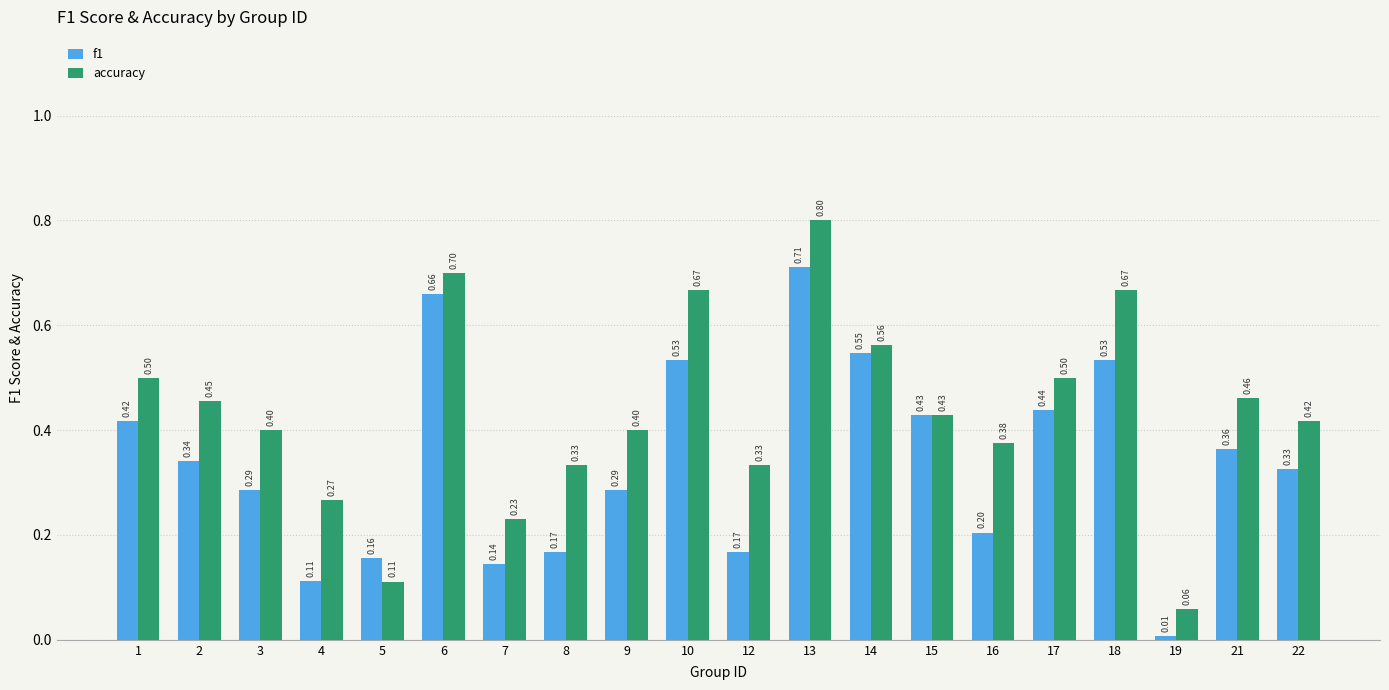

What is the difference between the maximum and minimum values in the f1 series?

0.7